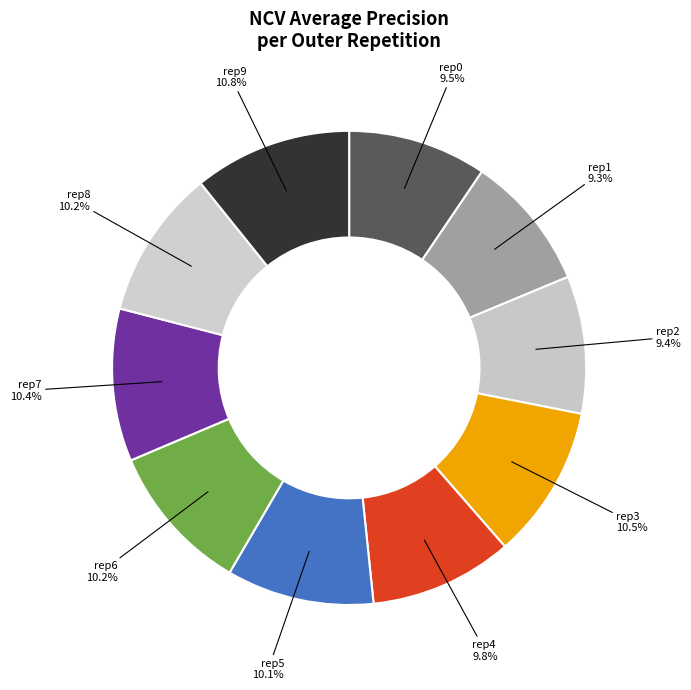

How many segments does this pie chart have?

10